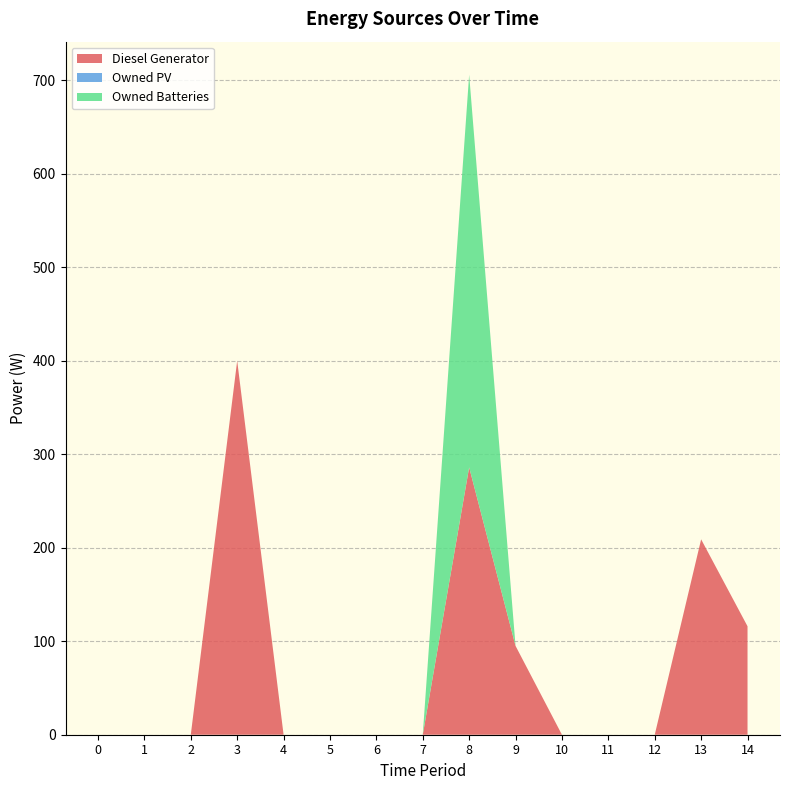

Reading left to right, what are all the values shown in this chart?

Diesel Generator: 0	0	0	400	0	0	0	0	286	95	0	0	0	209	116
Owned PV: 0	0	0	0	0	0	0	0	0	0	0	0	0	0	0
Owned Batteries: 0	0	0	0	0	0	0	0	420	0	0	0	0	0	0